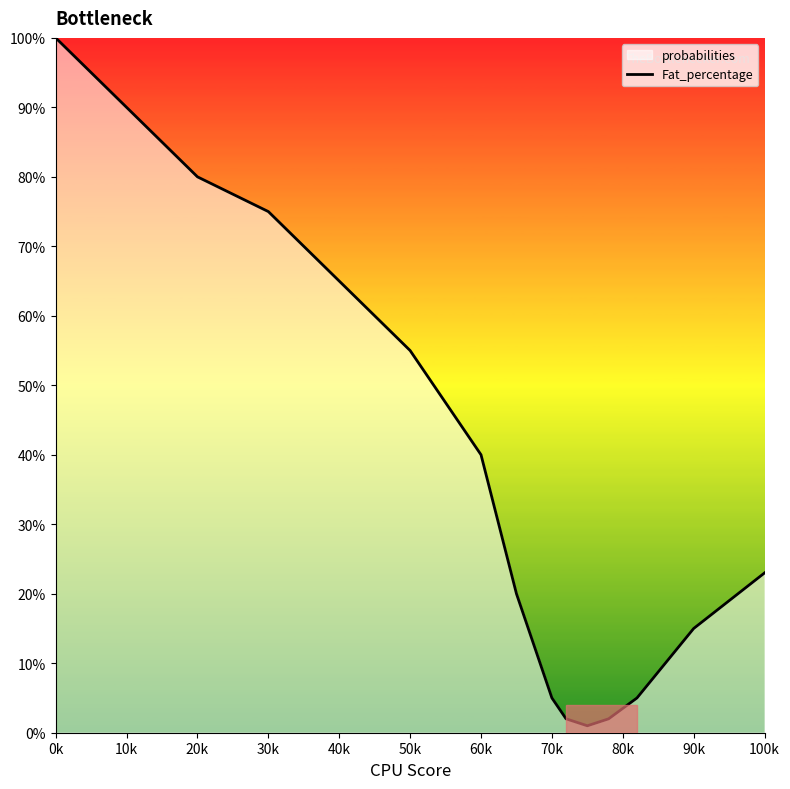

What is the sum of the values at 20k and 0k?

180